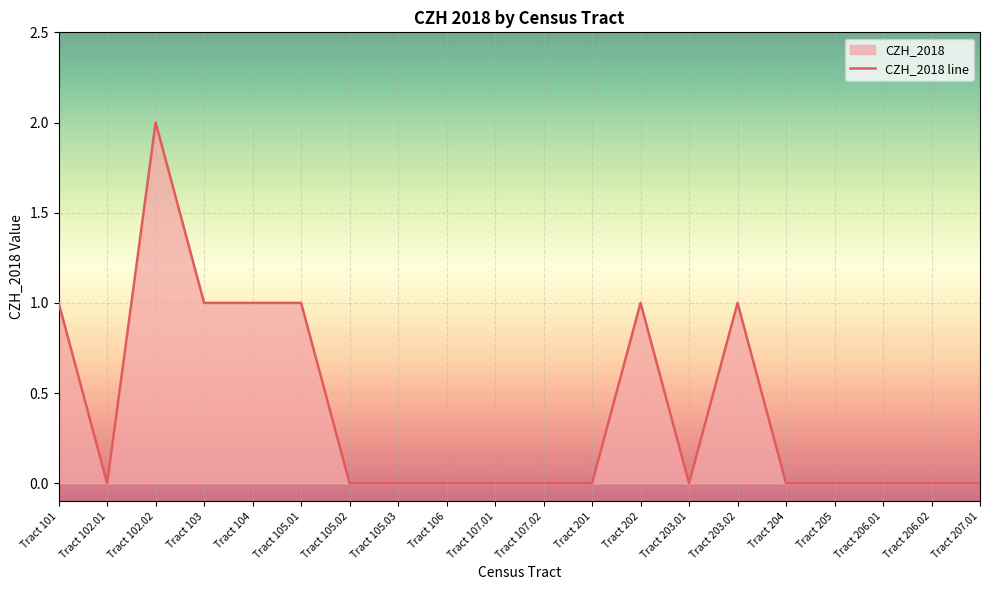

What is the sum of the values at Tract 203.01 and Tract 102.02?

2